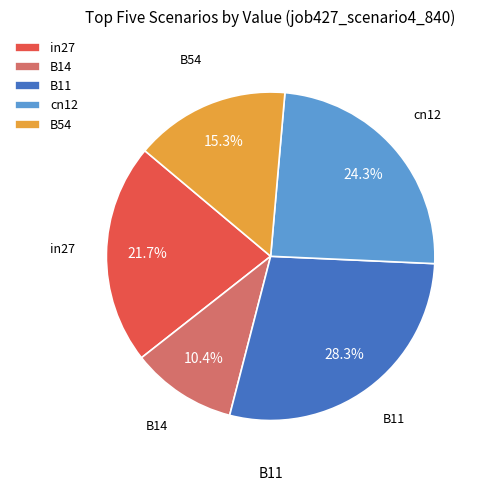

What is the smallest slice in the pie chart?

B14